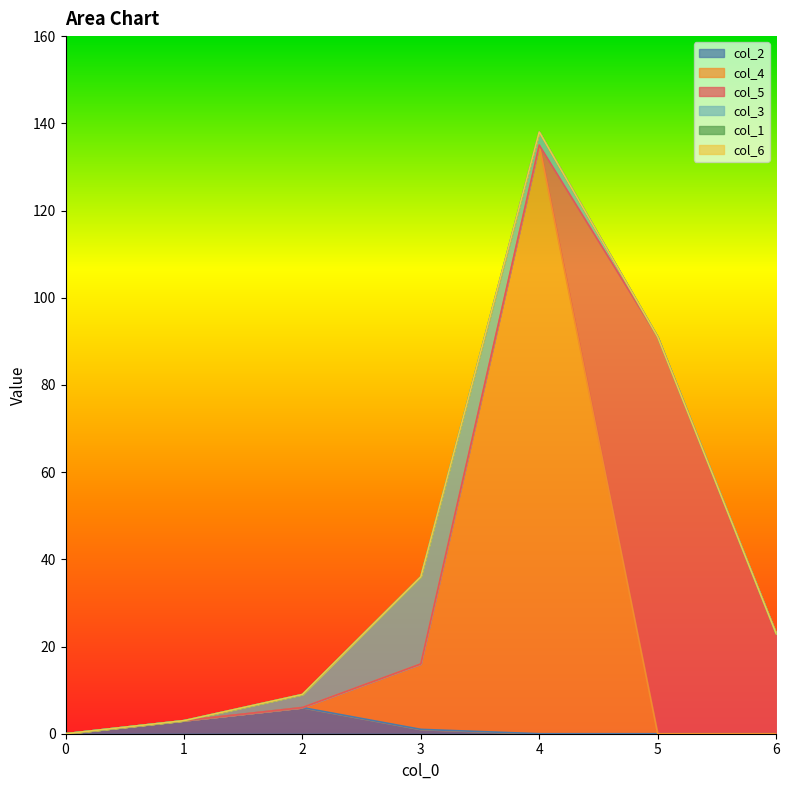

True or false: col_4 and col_6 intersect in this chart.

False